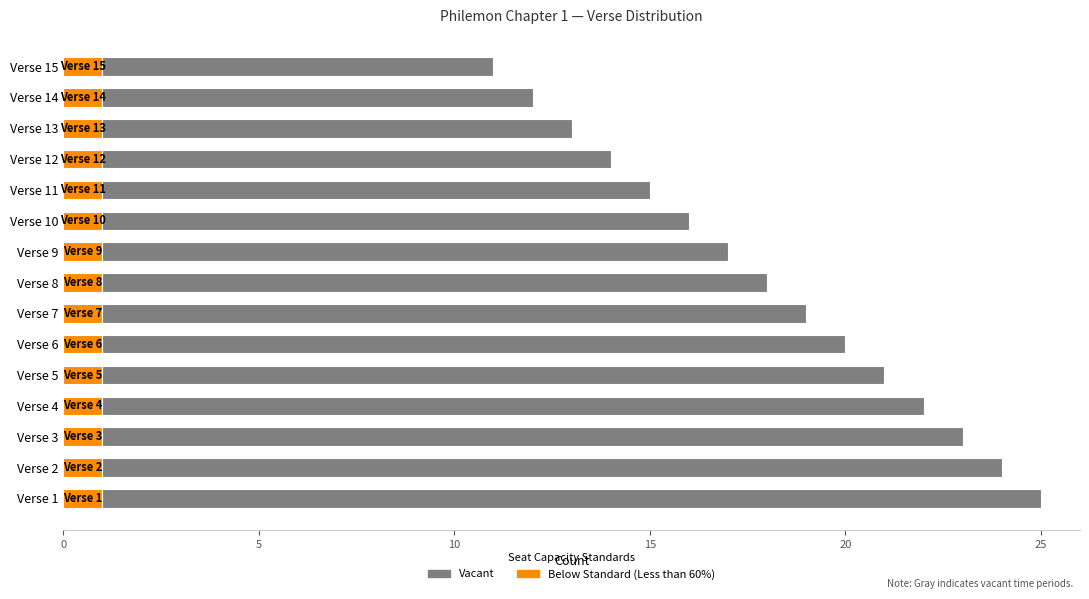

The Below Standard (Less than 60%) series shows 2 at Verse 4. True or false?

False